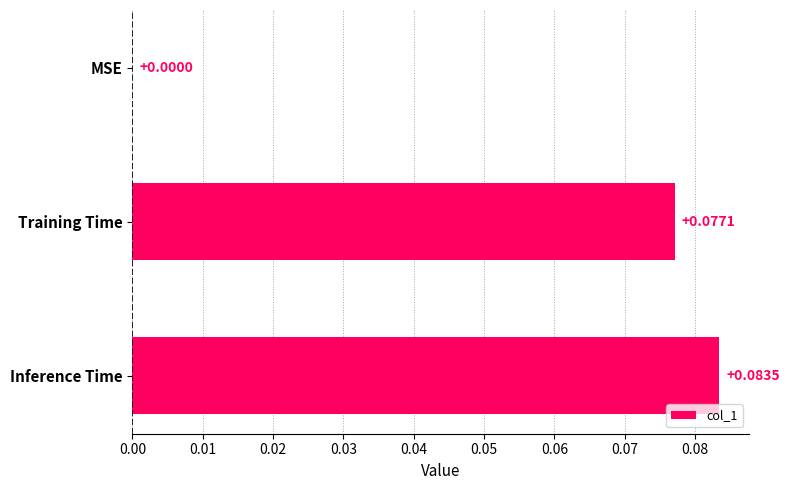

Which has a higher value, MSE or Training Time?

Training Time